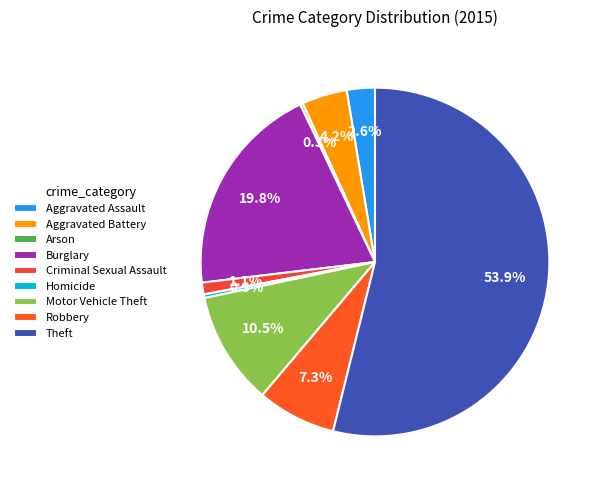

Between Arson and Aggravated Assault, which is larger?

Aggravated Assault